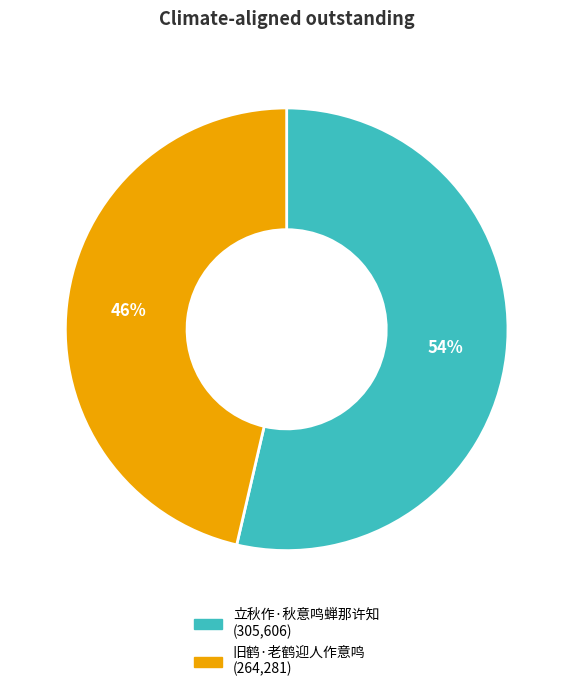

To the nearest percent, what is the average slice percentage?

50%